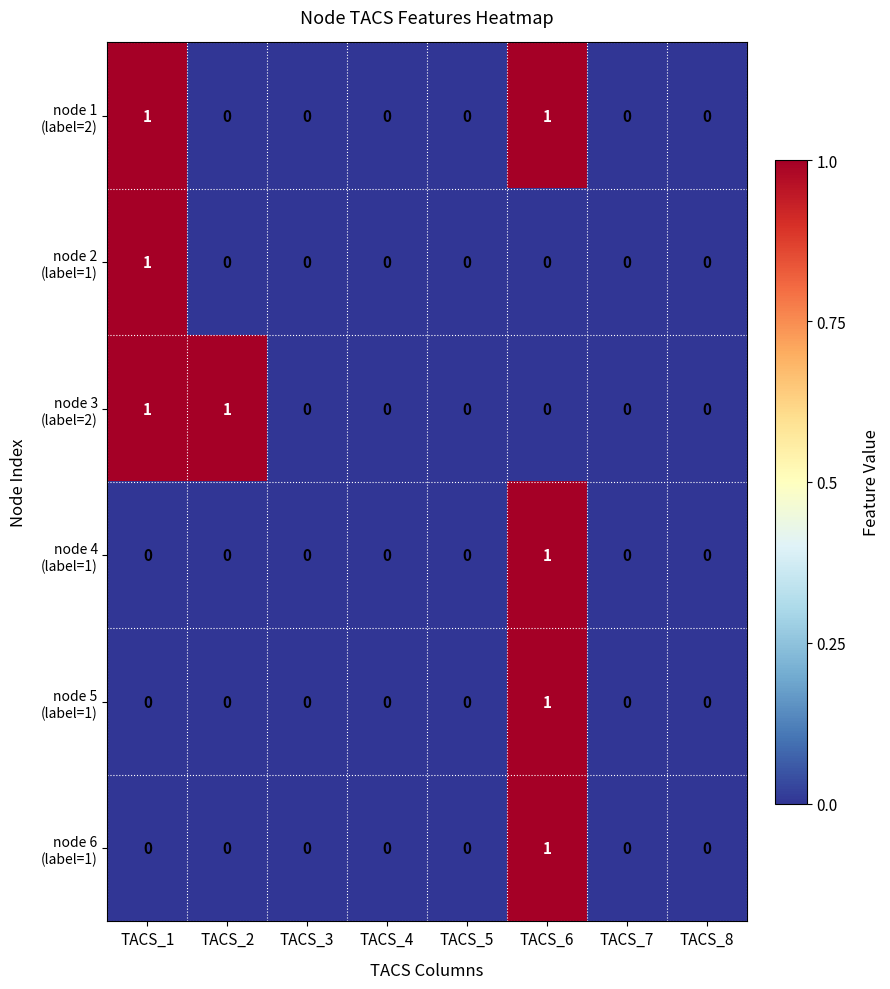

At which category is the sum across all series the highest?

TACS_6